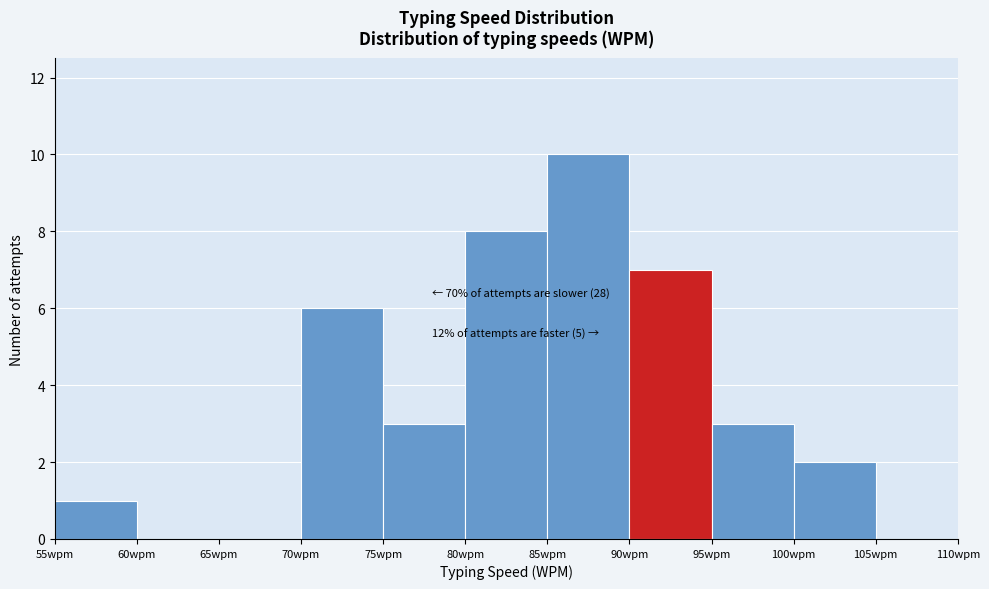

Over which range of the x-axis is the bar tallest?

85 to 90